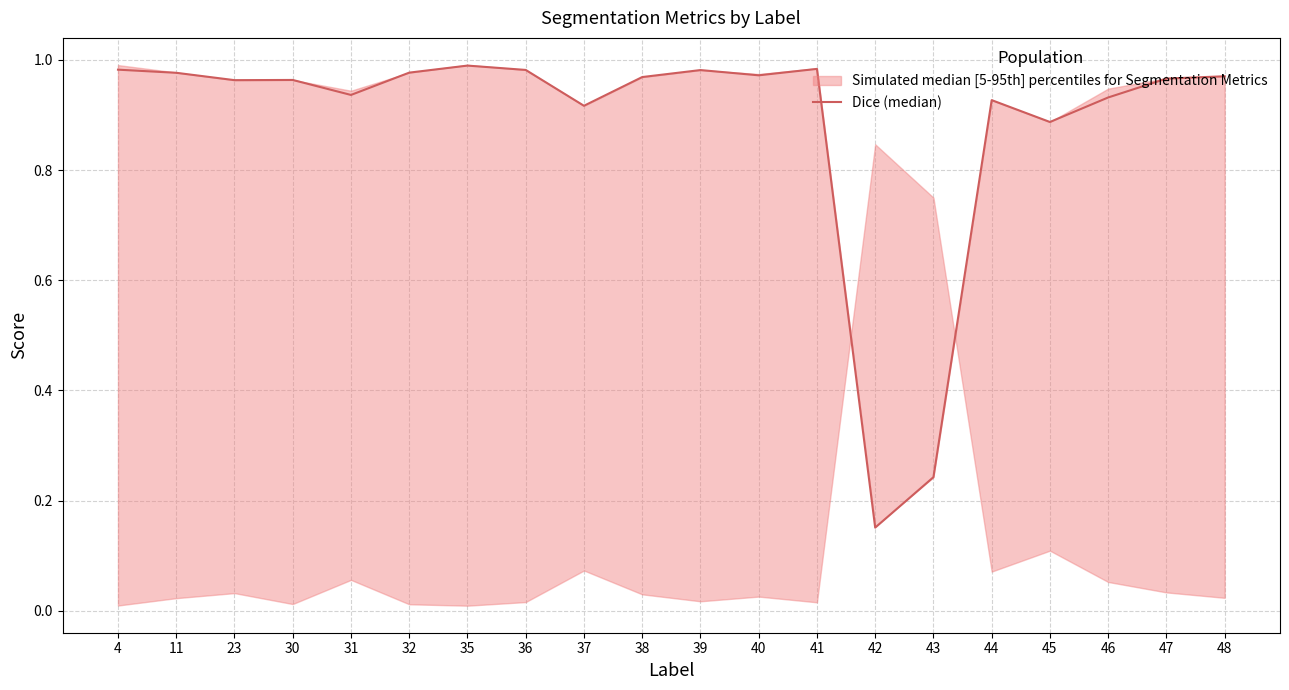

How many lines are shown in the chart?

1